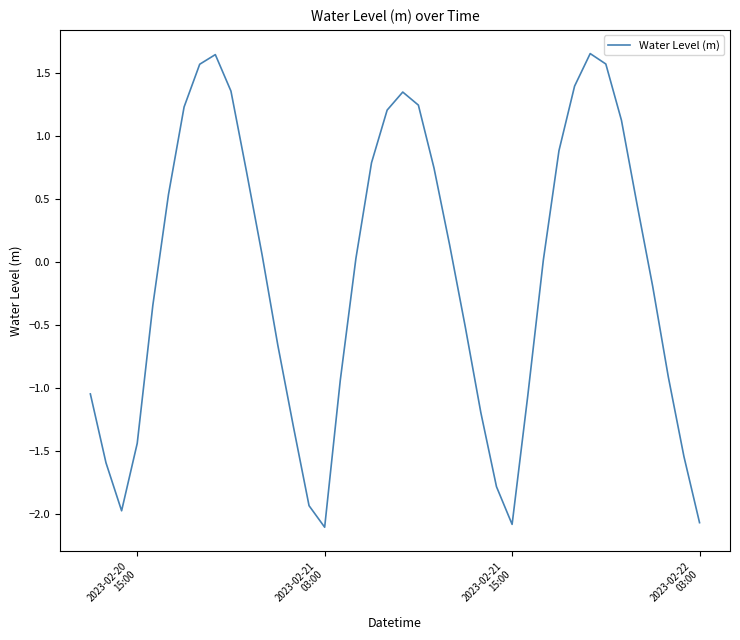

What is the smallest value displayed?

-2.1